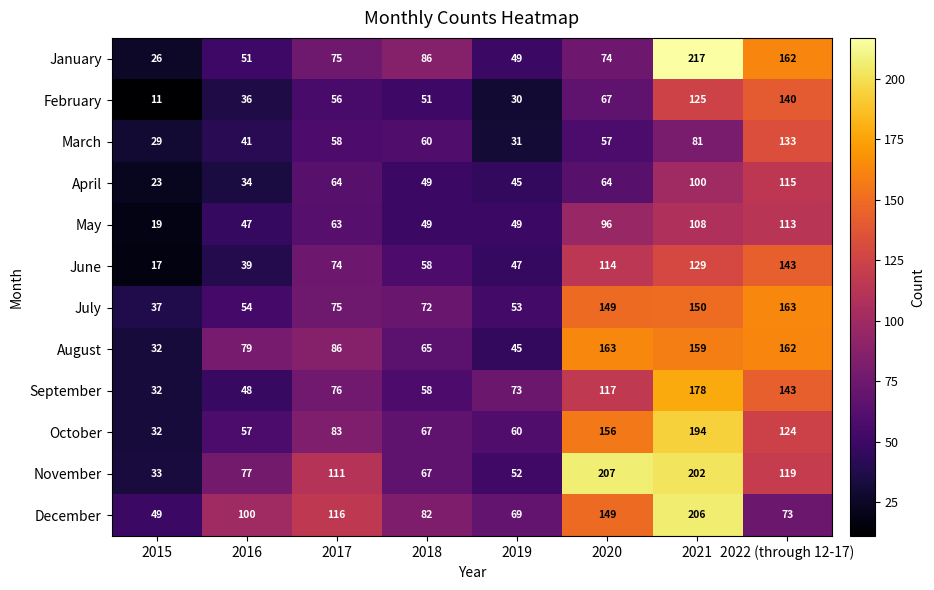

At which label does September reach its minimum?

2015